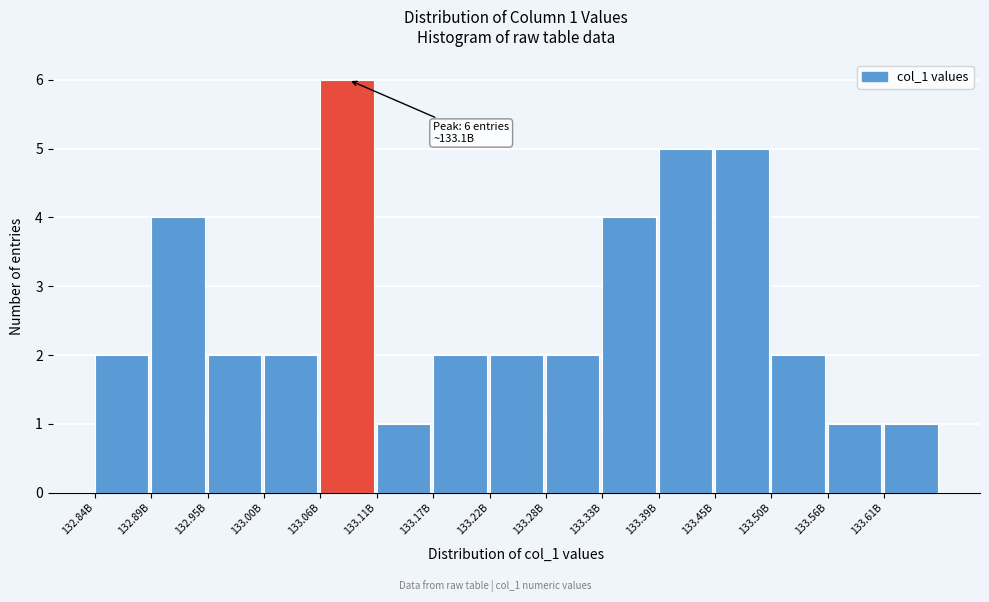

Reading right to left, extract all data points from this chart.

133.61B=1	133.56B=1	133.50B=2	133.45B=5	133.39B=5	133.33B=4	133.28B=2	133.22B=2	133.17B=2	133.11B=1	133.06B=6	133.00B=2	132.95B=2	132.89B=4	132.84B=2